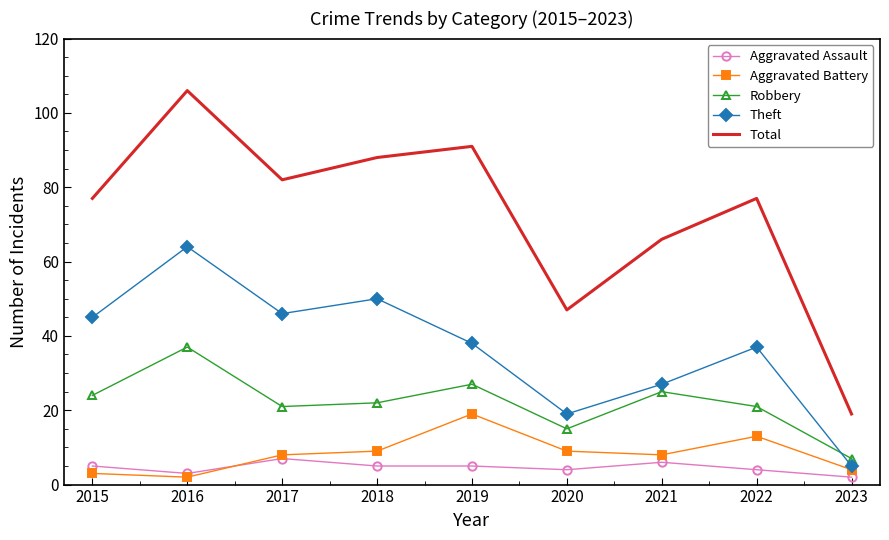

Is it true that Aggravated Assault equals 2 at 2023?

True